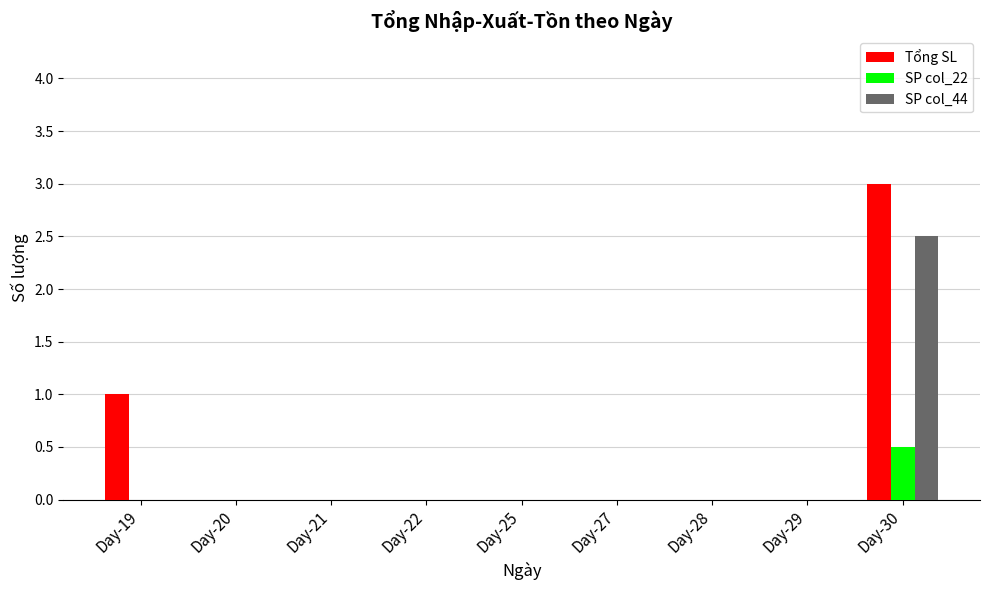

What is the greatest value displayed?

3.0